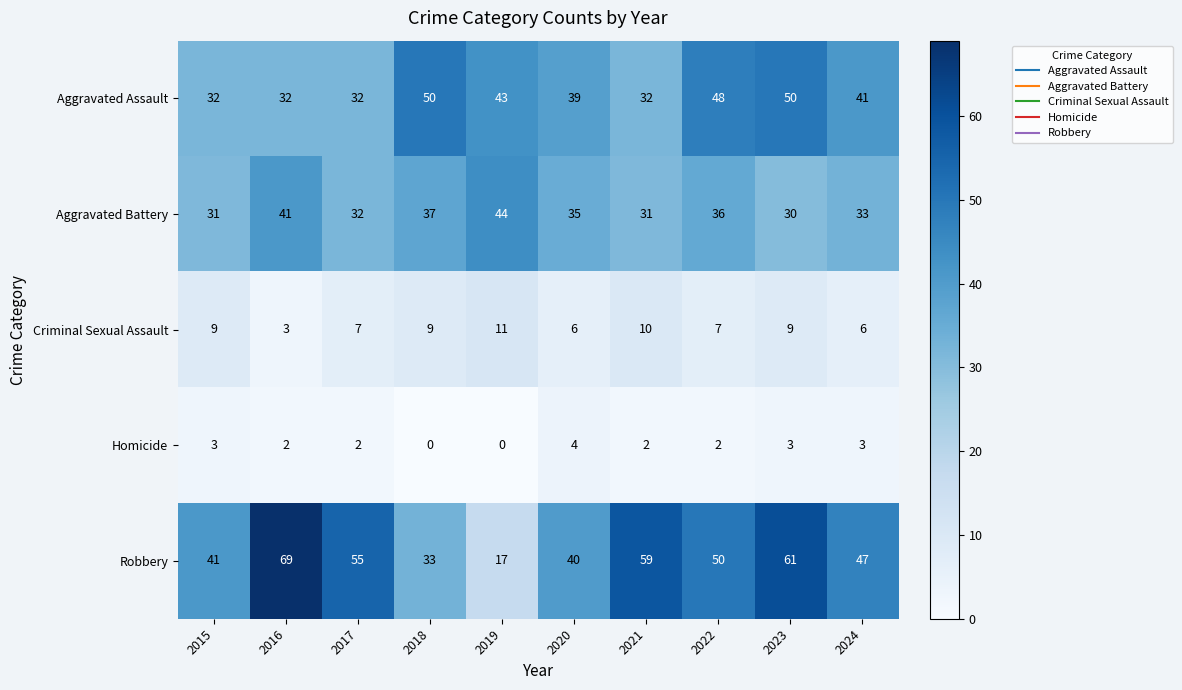

Where does the Aggravated Battery series first go above 35?

2016